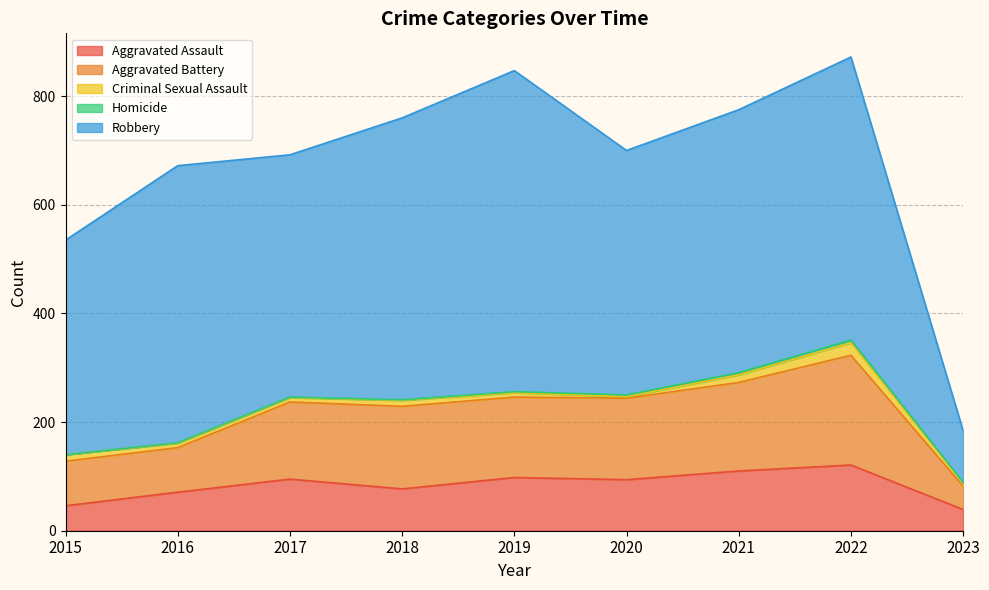

Does the chart have visible grid lines?

Yes